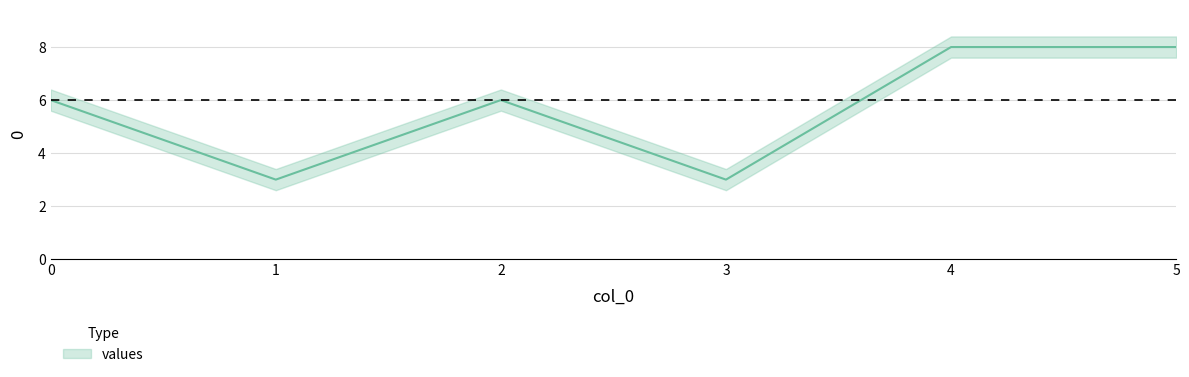

True or false: there are more than 0 points higher than both neighbors.

True